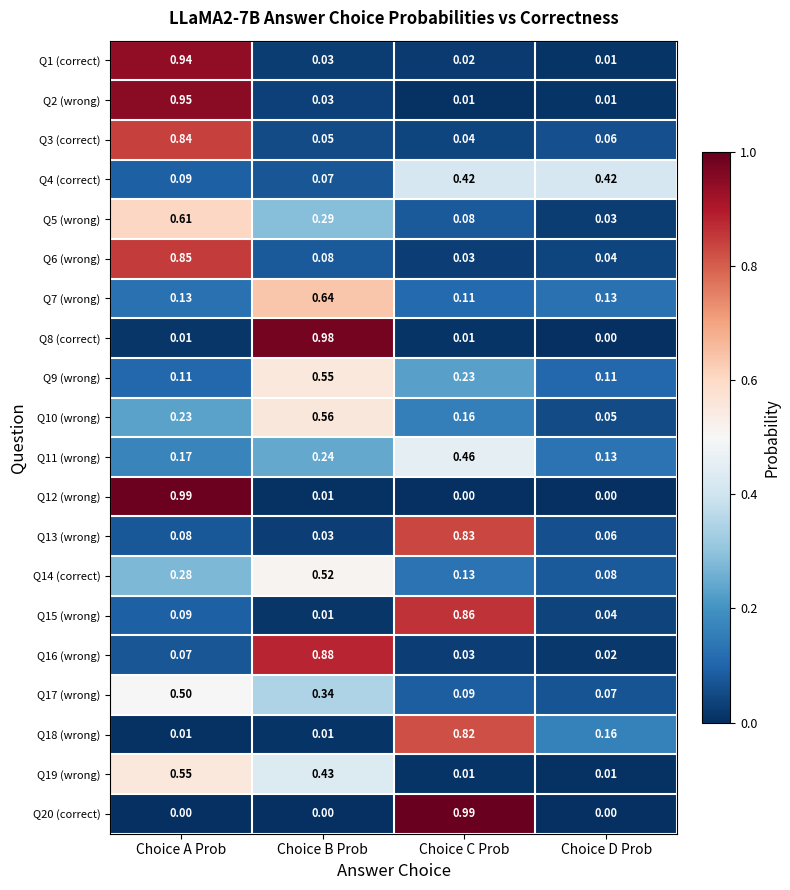

At which label is Q14 (correct) closest to 0?

Choice D Prob